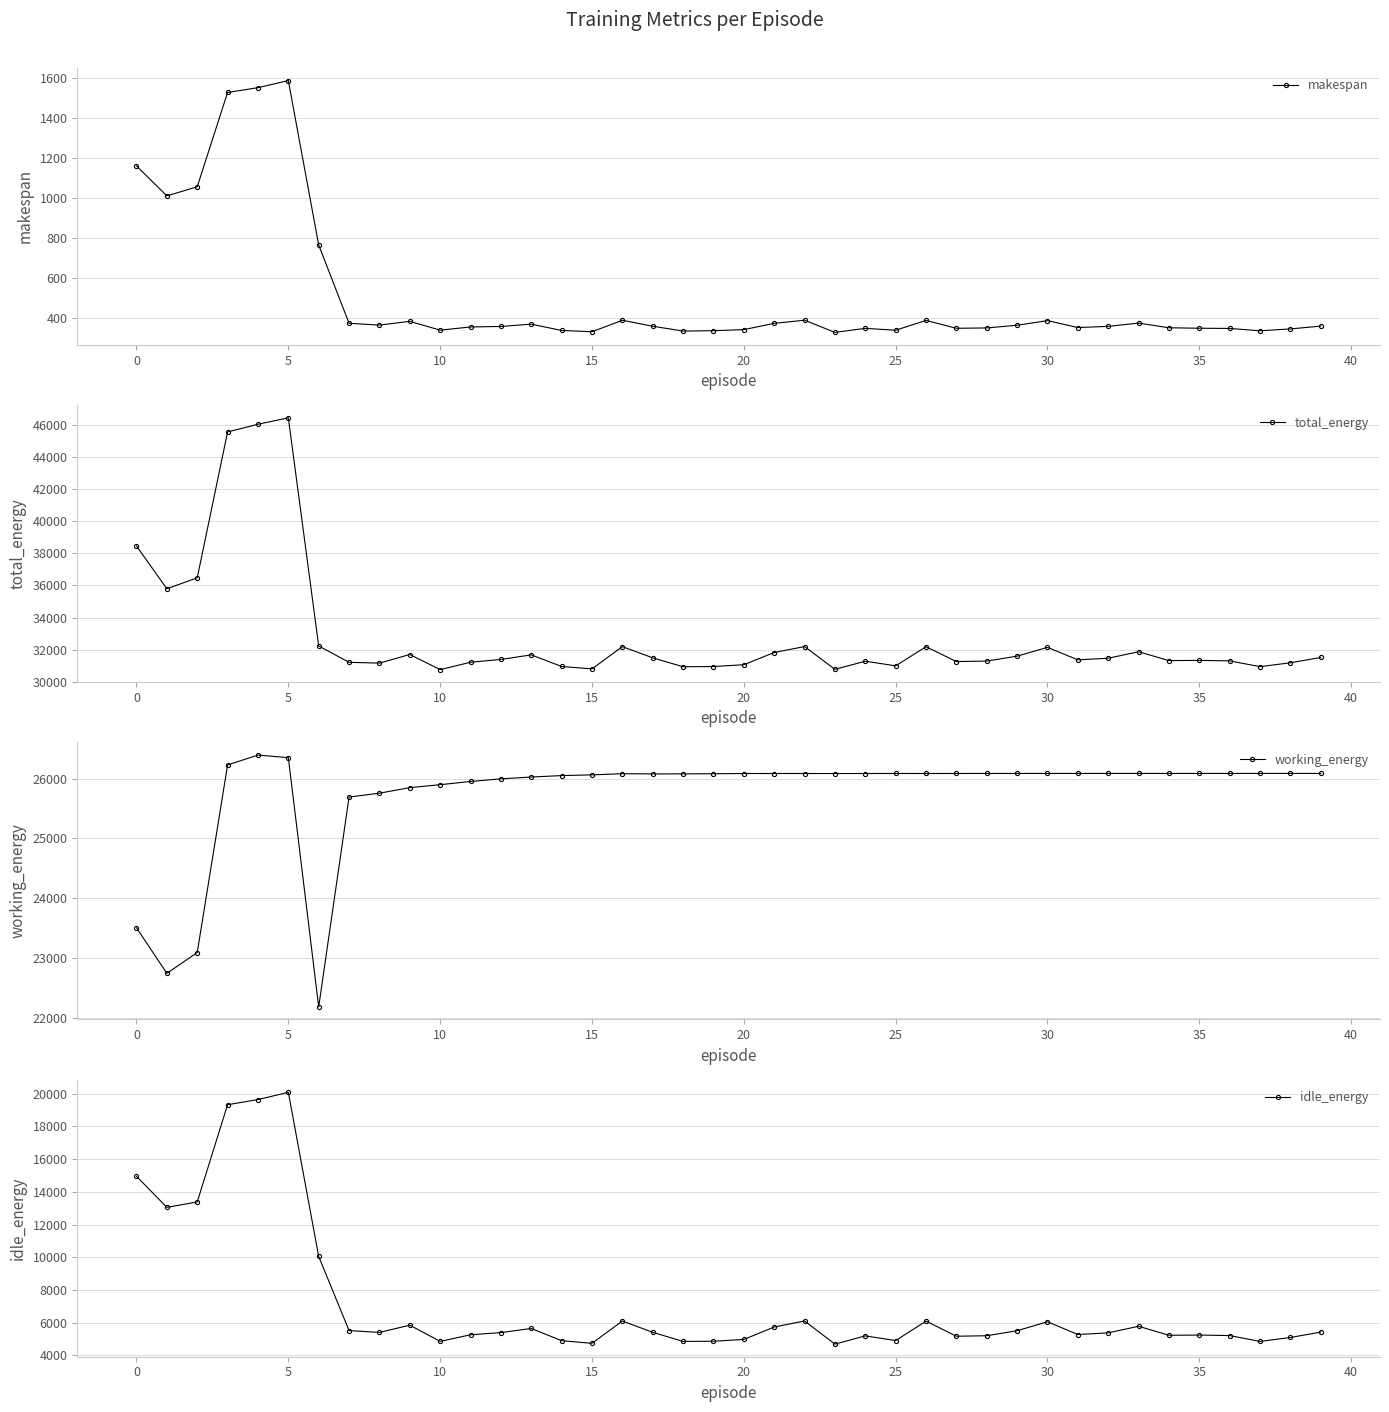

Where does the idle_energy series first go above 5407?

0